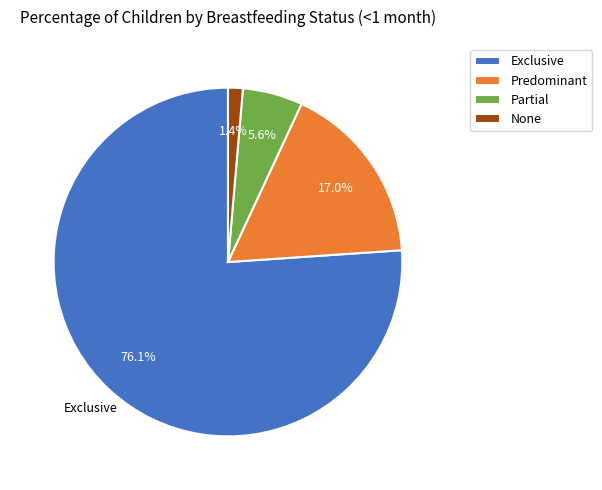

What percentage is the None slice, to the nearest percent?

1%